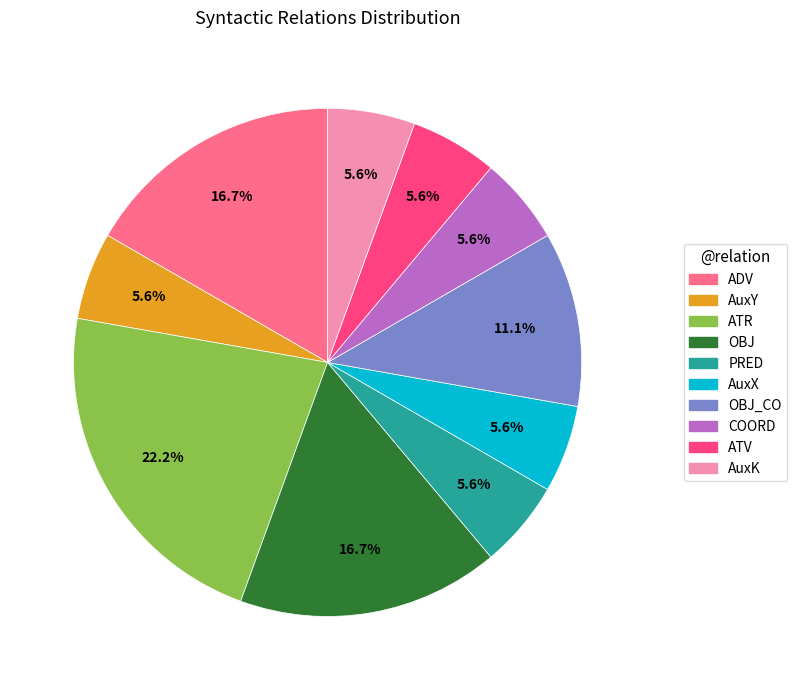

What percentage is NOT represented by ADV?

83.3%